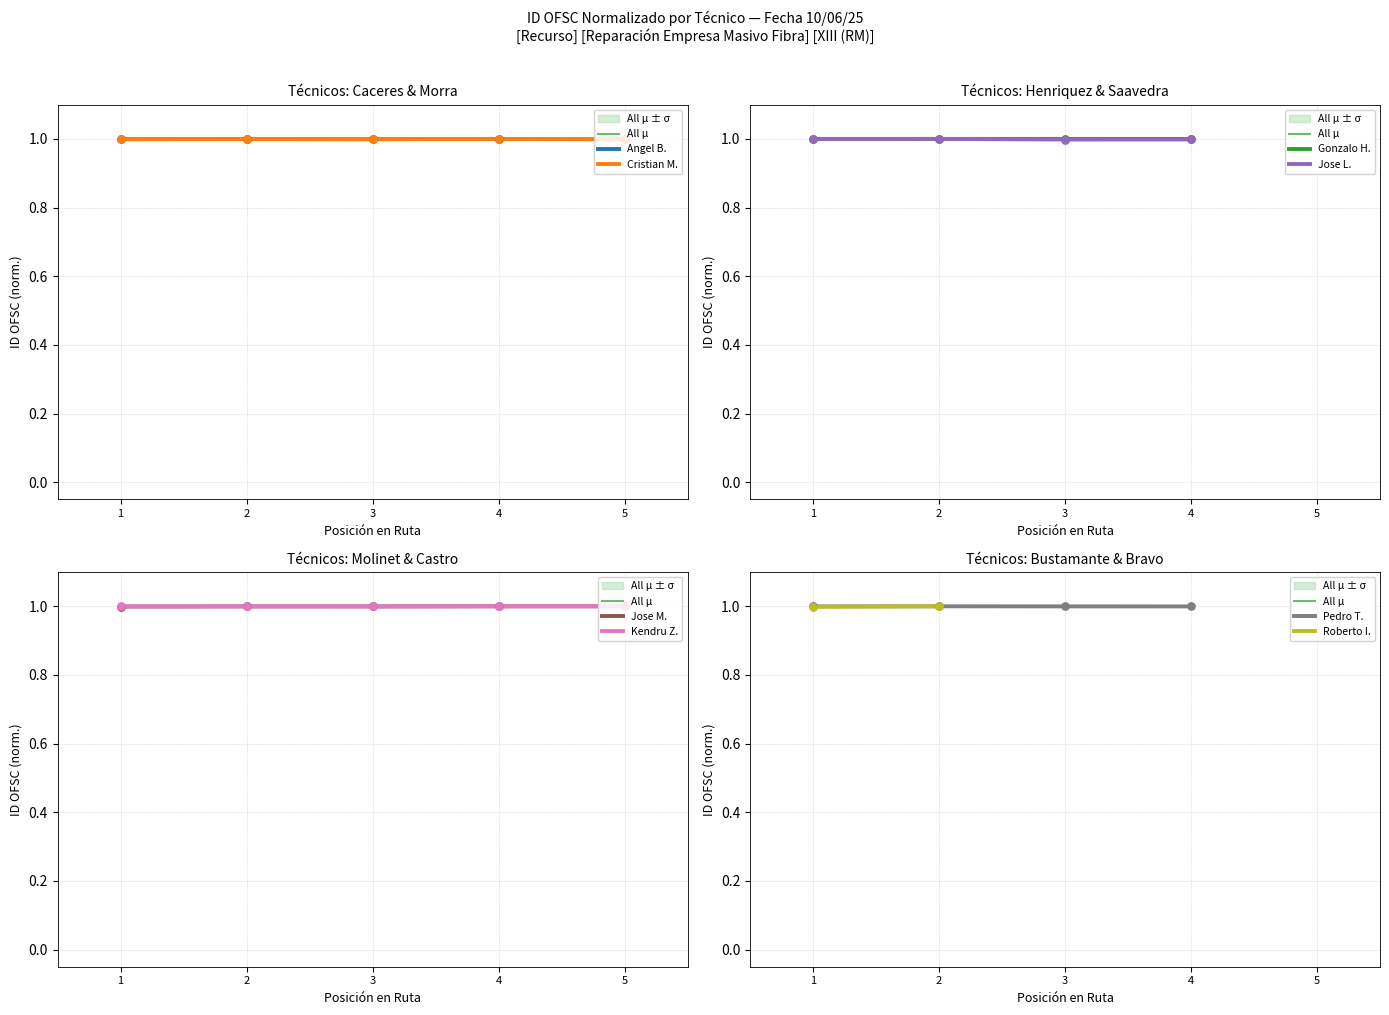

Which series has the largest Y range (max minus min)?

Angel Benjamin Caceres Vidal